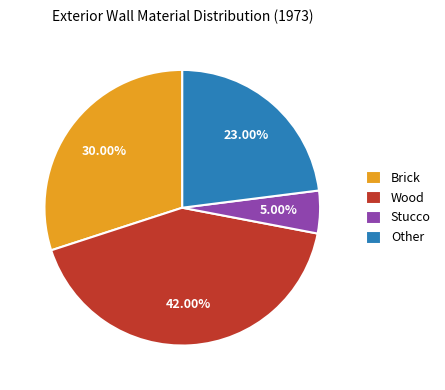

Which slice is the largest?

Wood